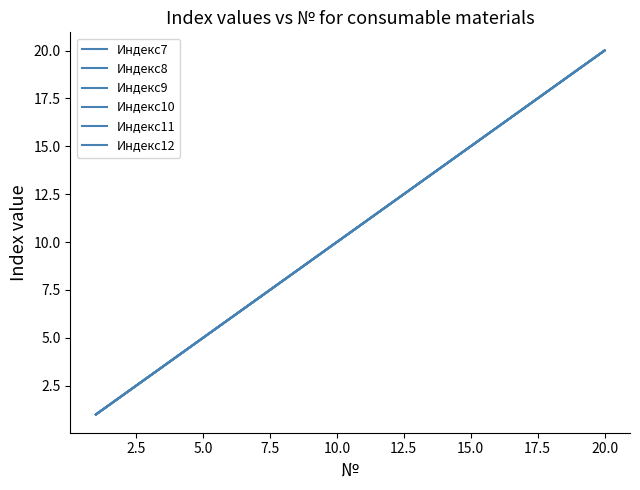

Does the chart have visible grid lines?

No